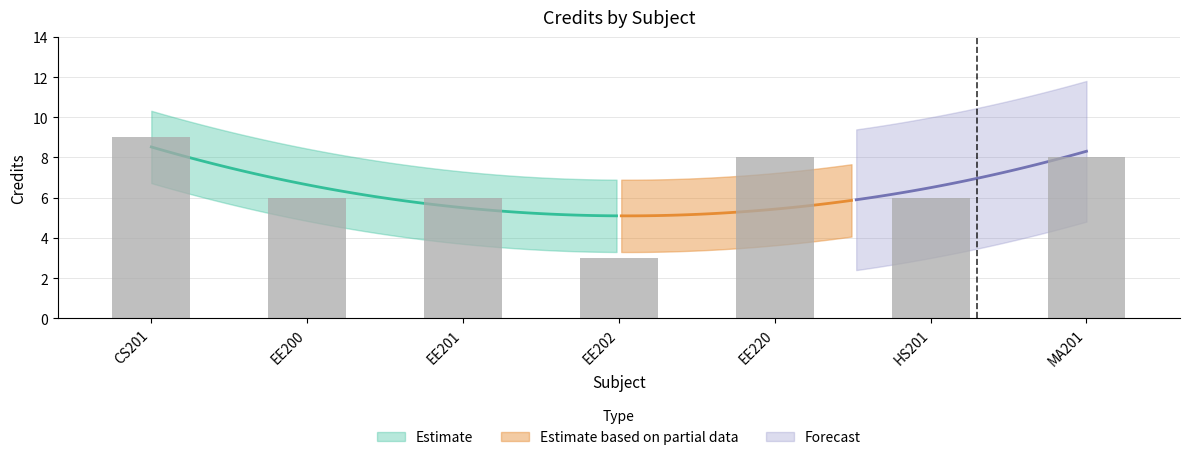

List the labels in order of value, largest first.

CS201, EE220, MA201, EE200, EE201, HS201, EE202